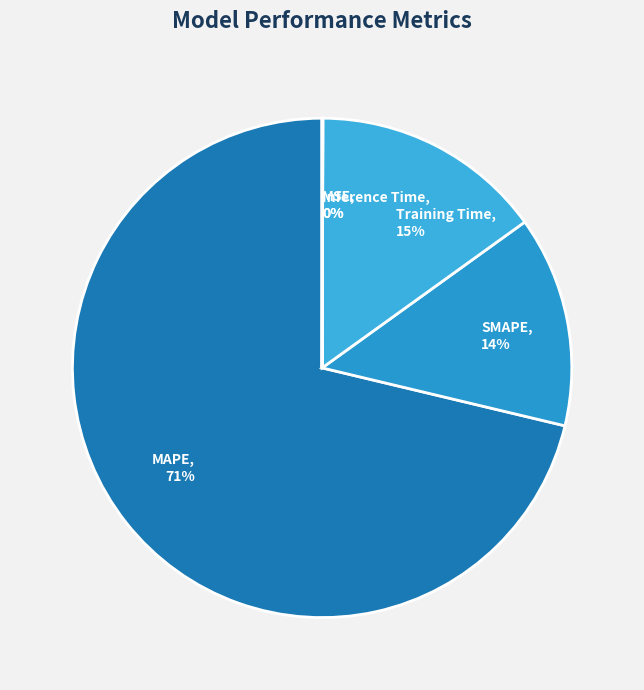

To the nearest percent, what is the difference between the largest and smallest slice percentages?

71%